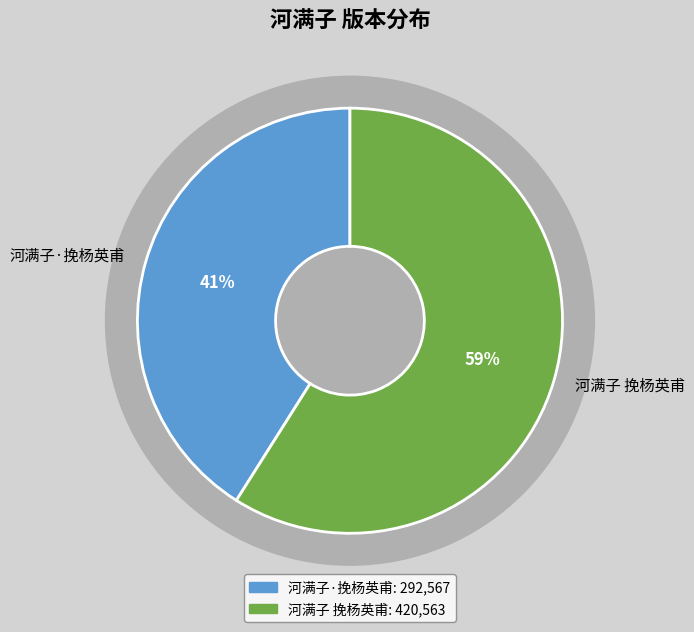

Which category has the biggest portion of the pie?

河满子 挽杨英甫